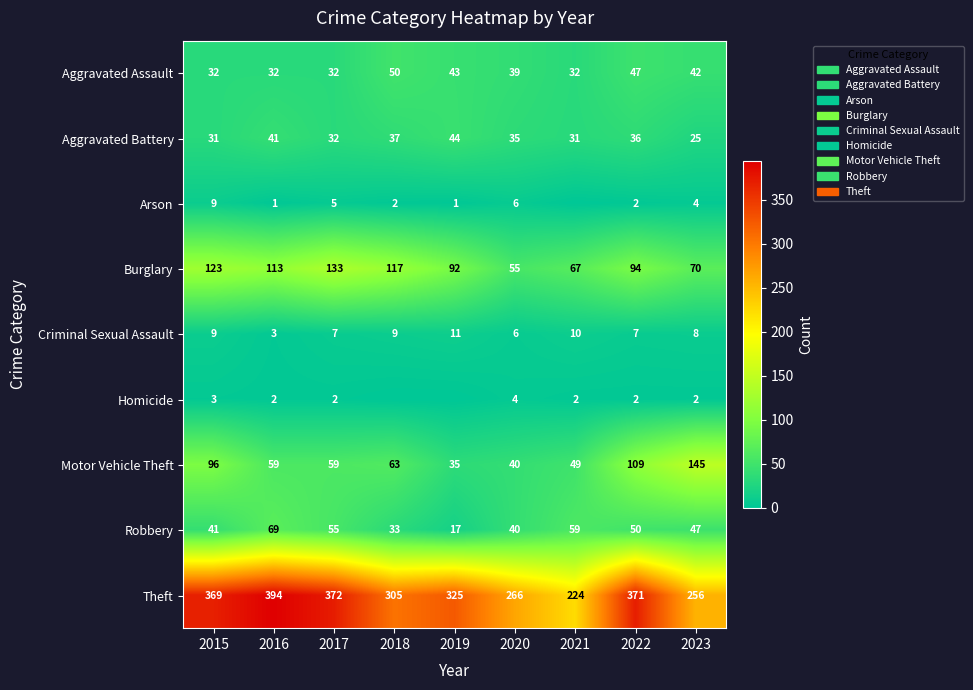

Where does the Theft series first go above 325?

2015